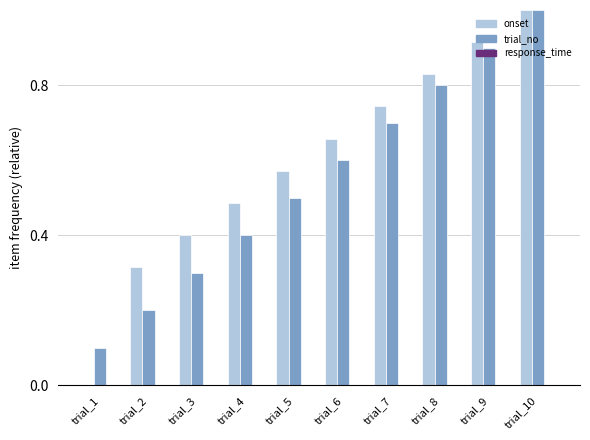

Which series changed the most between trial_2 and trial_5?

trial_no